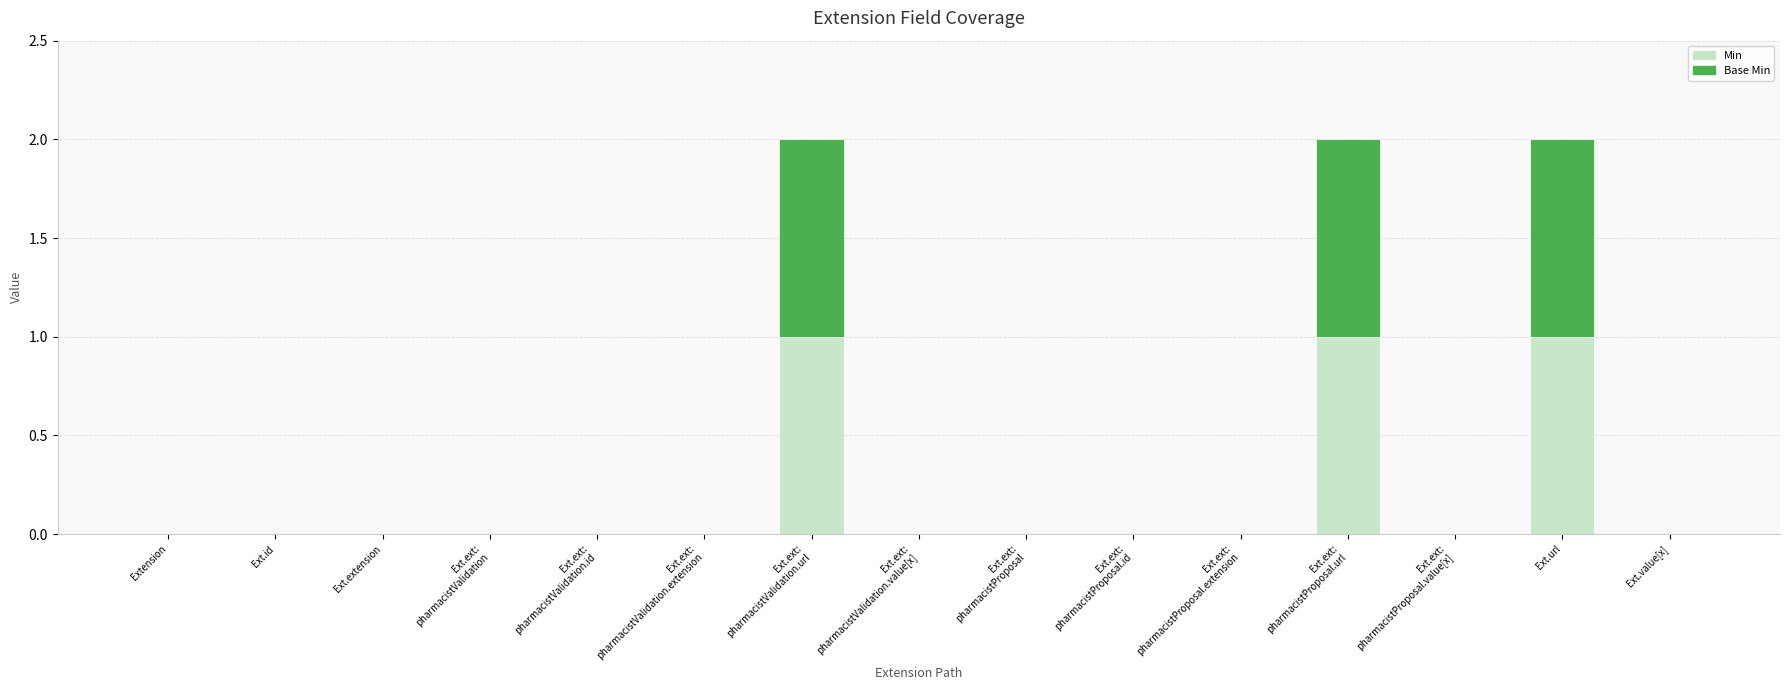

Are the bars horizontal?

No